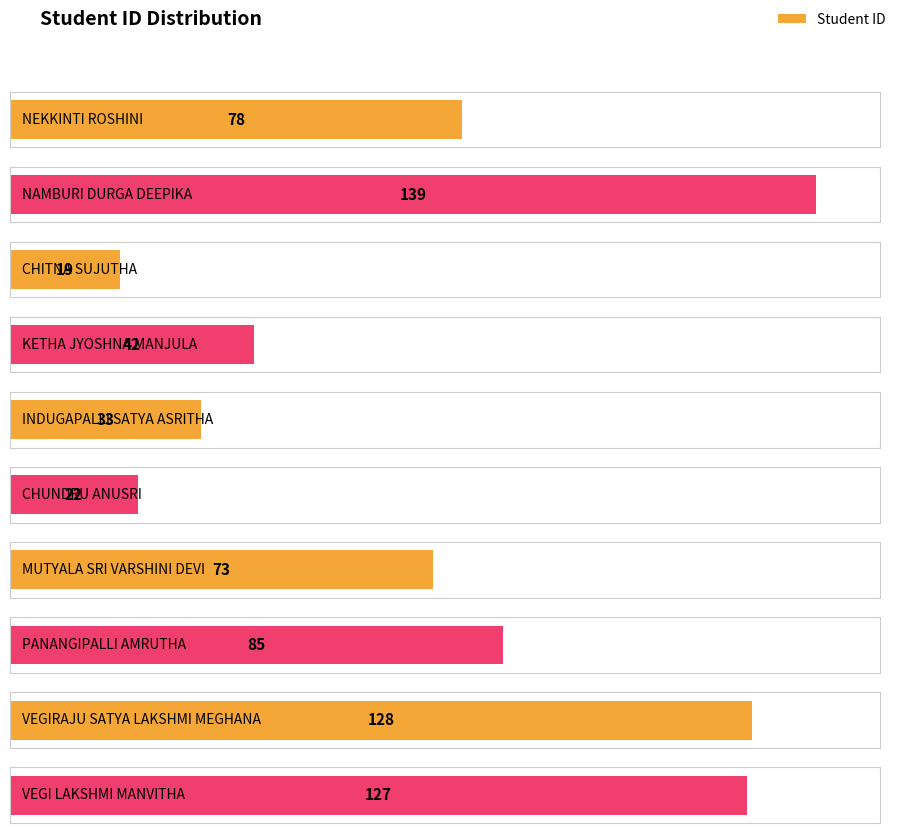

Which label corresponds to the smallest value in the chart?

CHITNA SUJUTHA